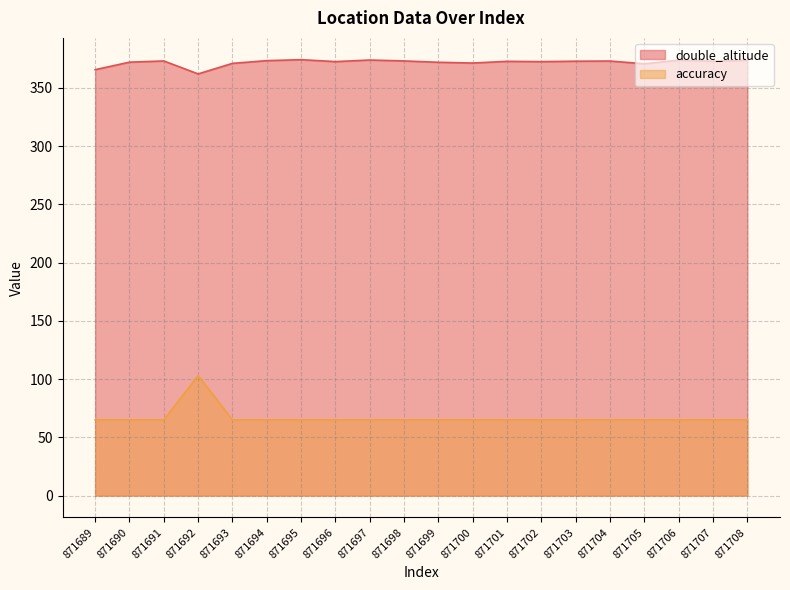

Which series has the widest spread of values?

accuracy